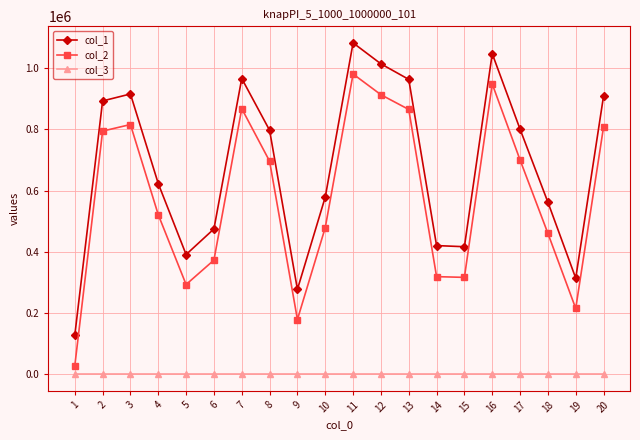

How many interior local valleys does the col_1 series have?

4